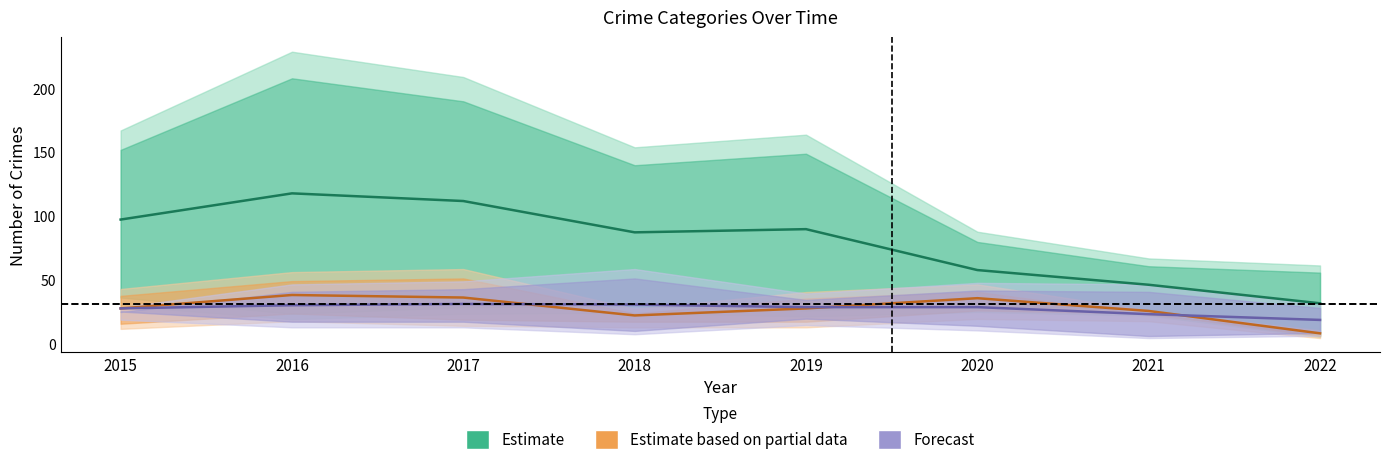

Is this an area chart (filled region under the line)?

No